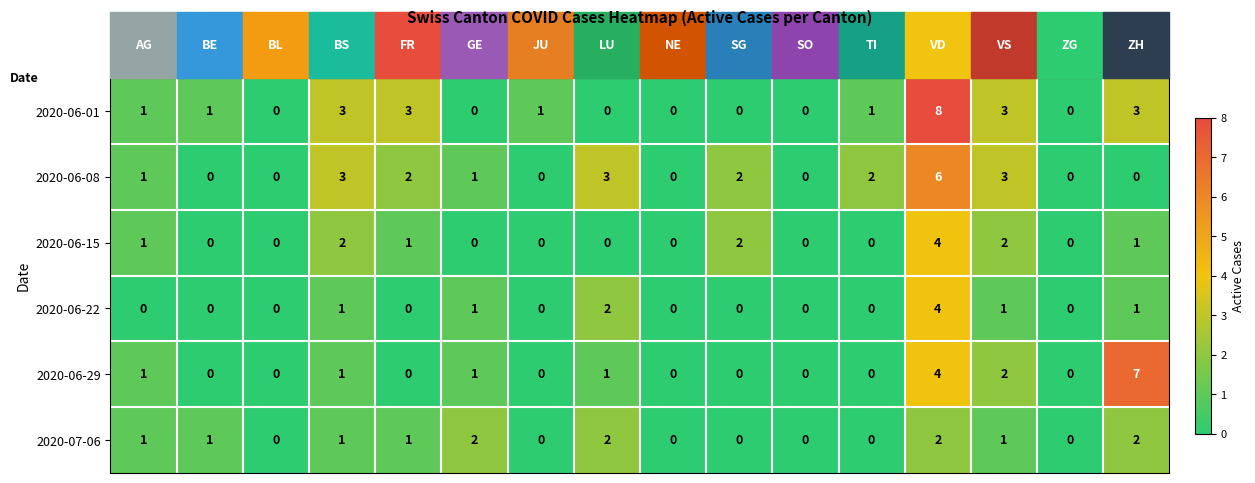

What is the total value across all series at FR?

7